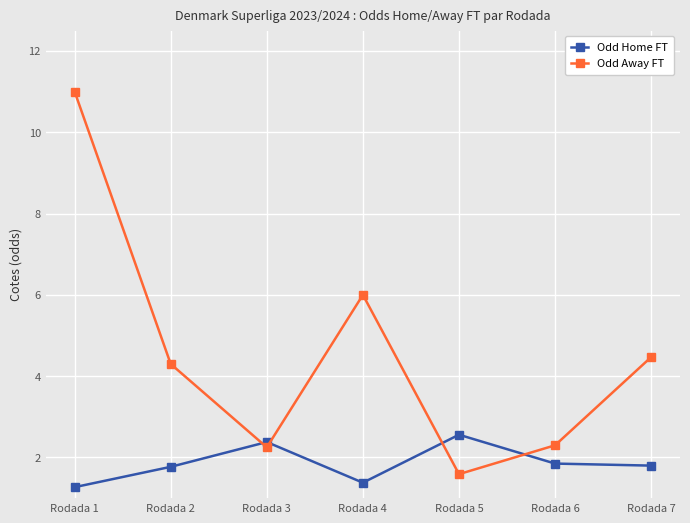

The Odd Away FT series shows 2.9 at Rodada 7. True or false?

False